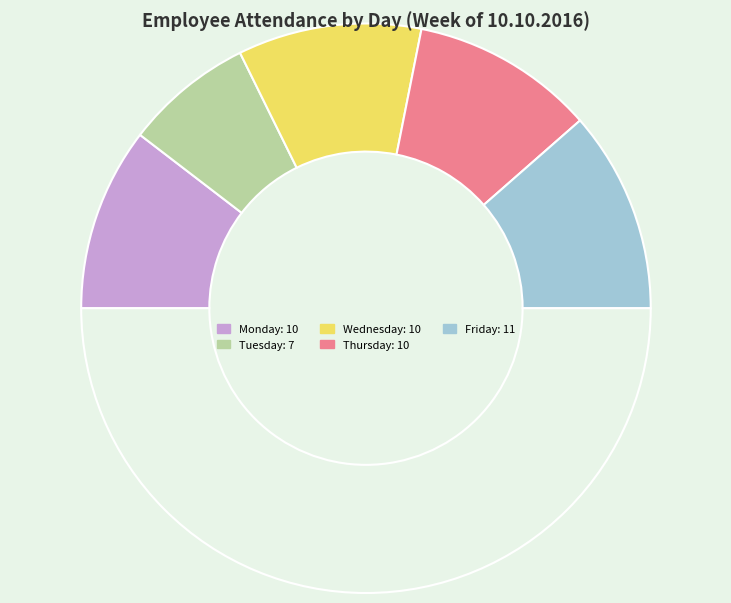

Count the number of slices in the pie.

6